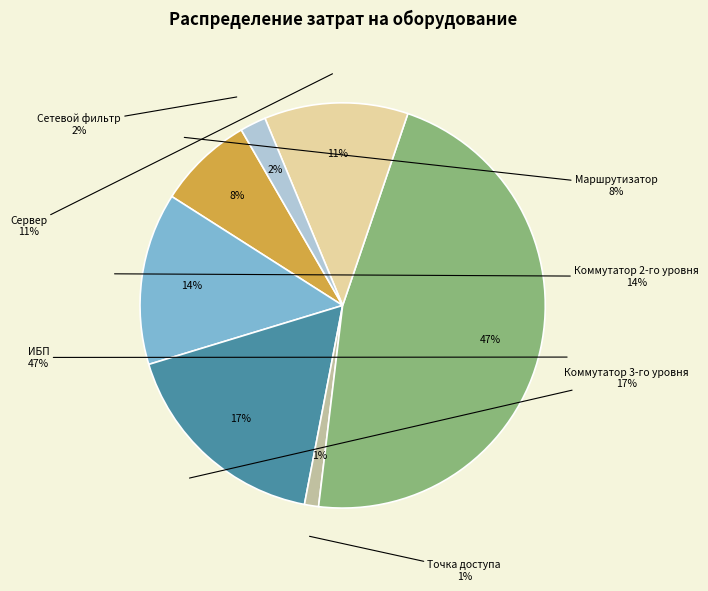

Is the sum of Точка доступа and Cетевой фильтр greater than half?

No